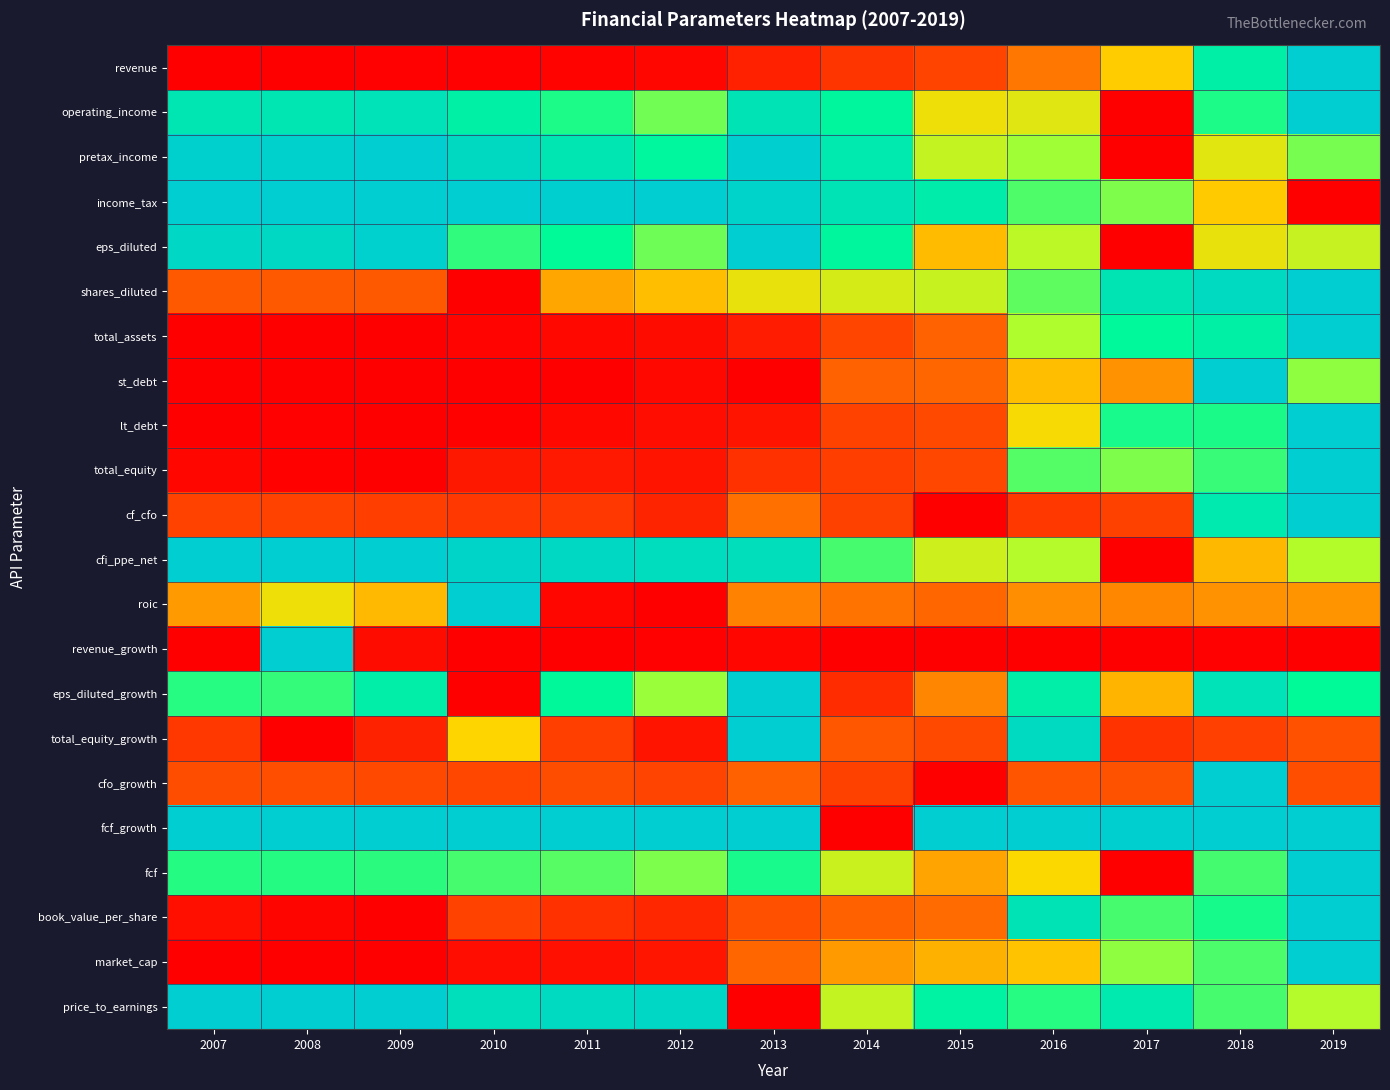

Count the number of categories in the chart.

13